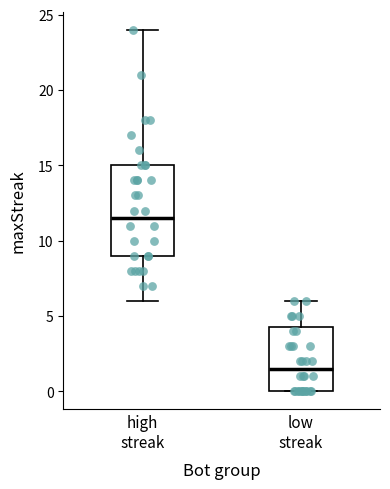

Comparing the boxes themselves (not the whiskers), which one is the tallest?

high streak